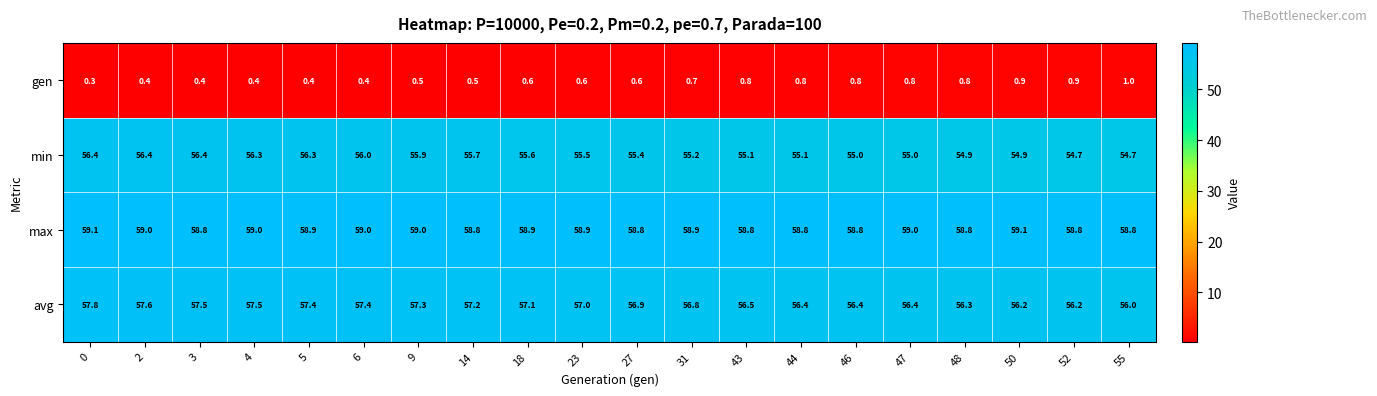

What is the maximum value for avg?

57.8